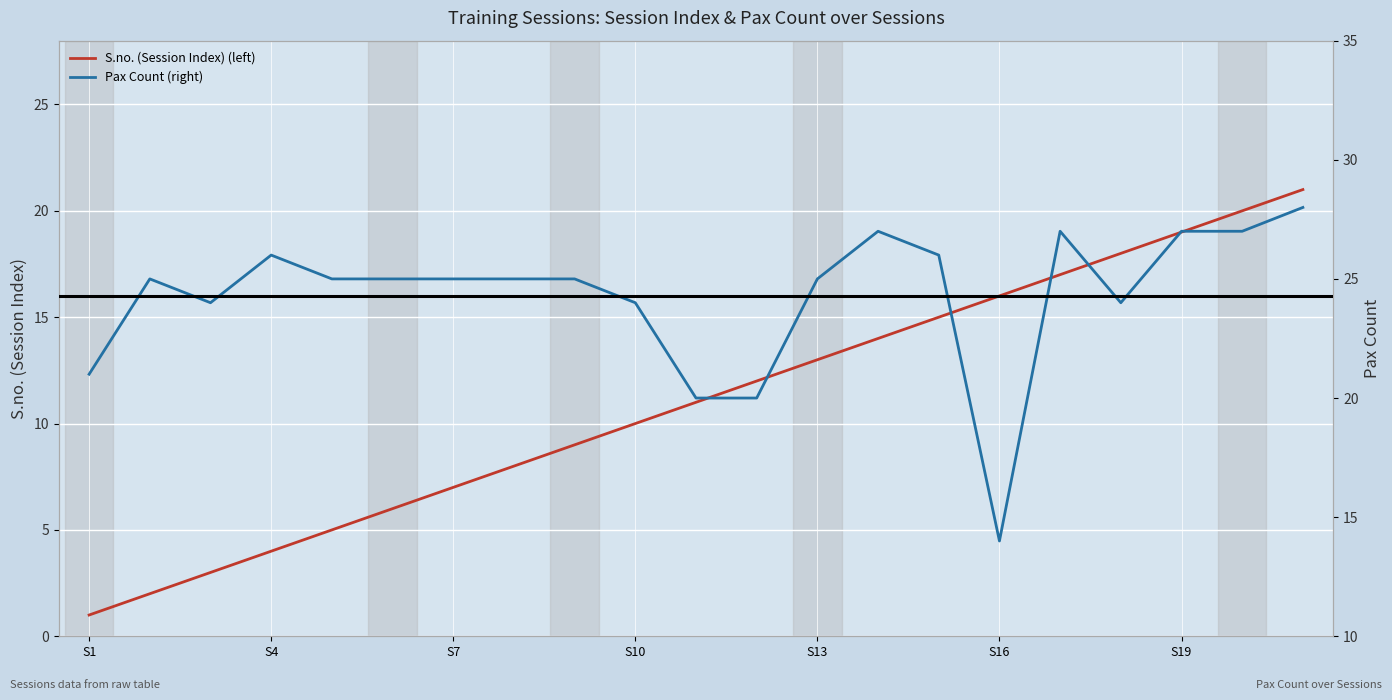

The value of S.no. (Session Index) (left) at 13 is 6. True or false?

False